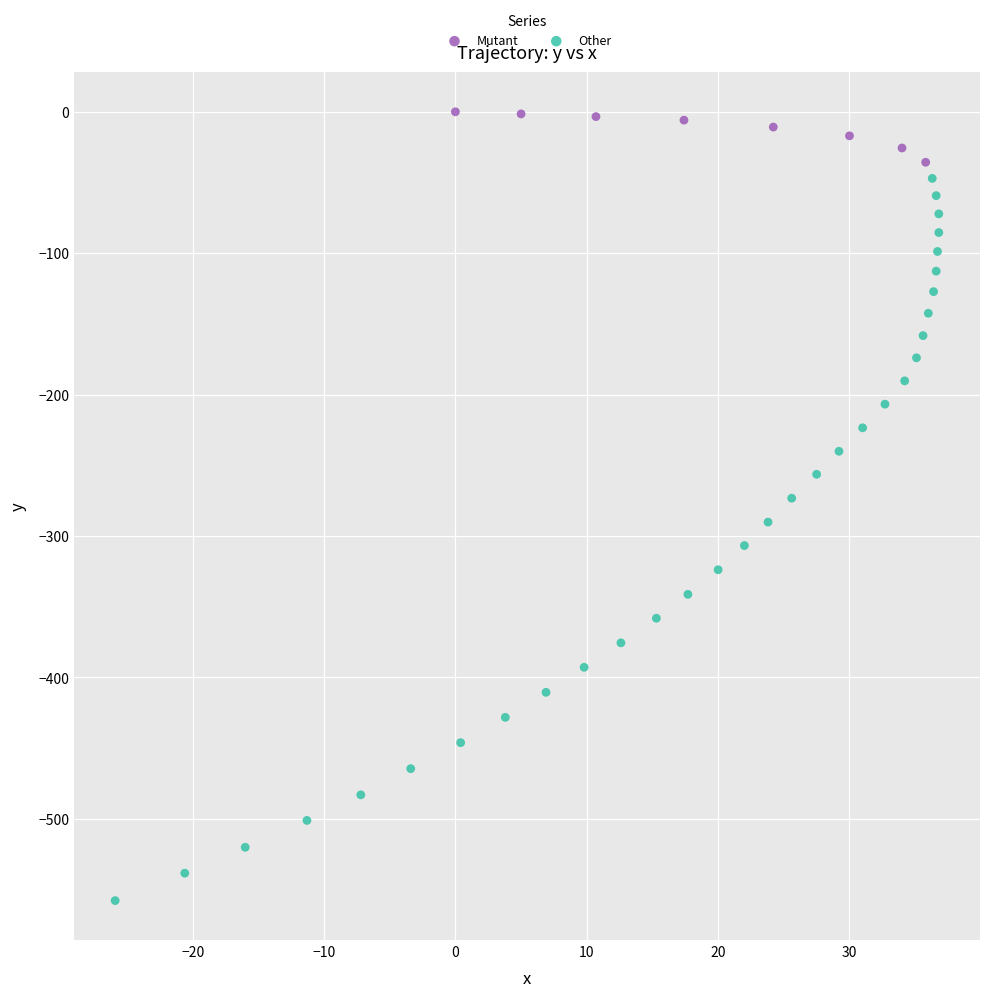

Which series has the widest spread of Y values?

Other